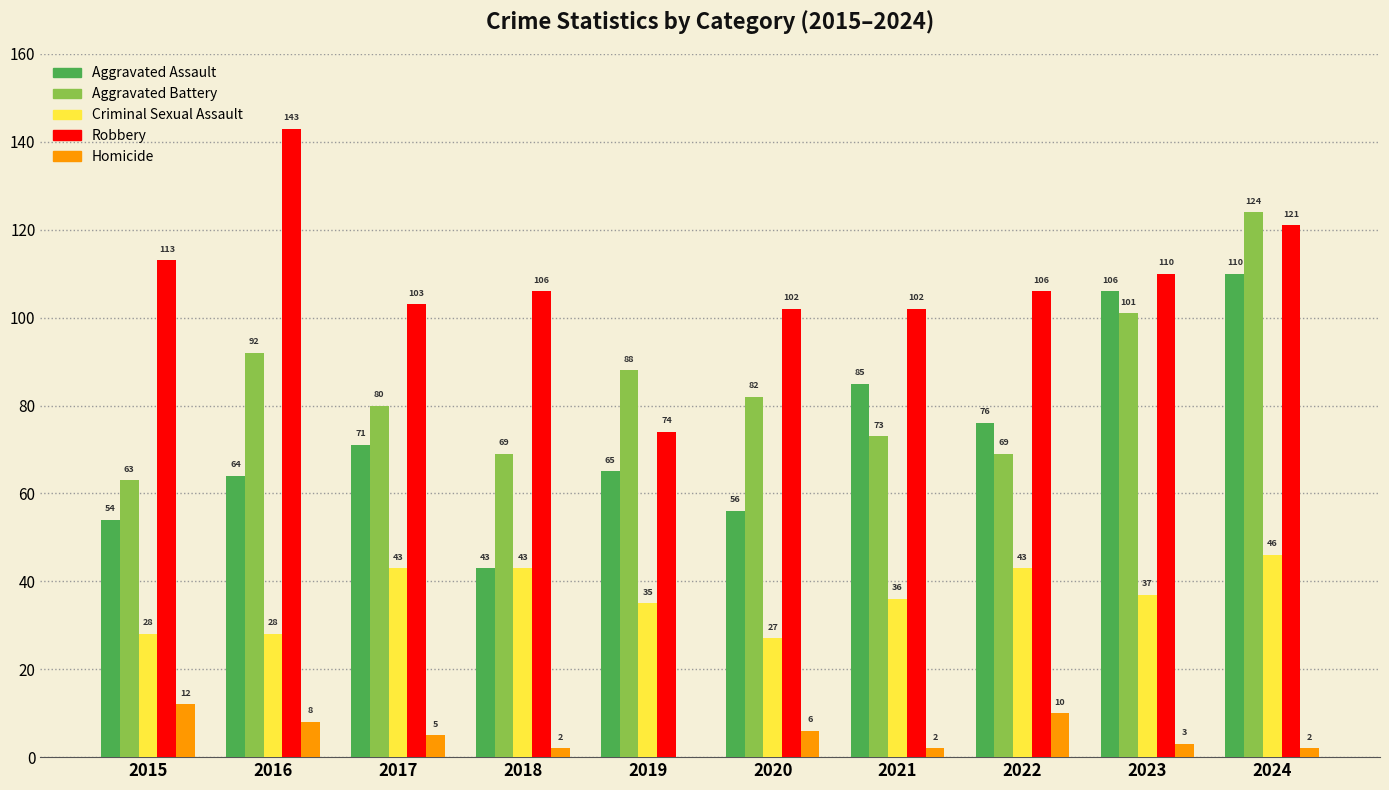

What value does the Robbery series have at 2023, to the nearest 5?

110